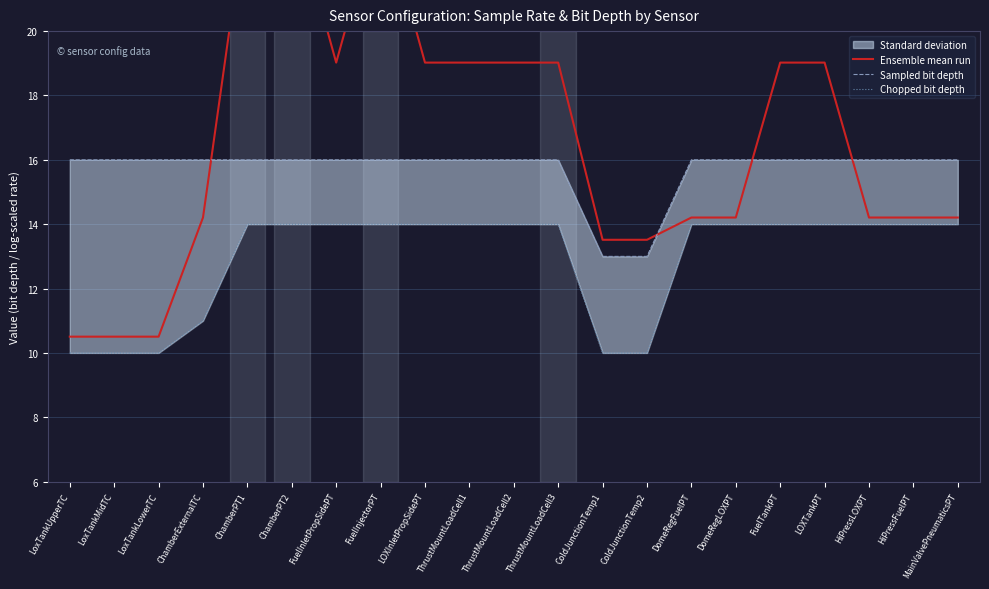

What is the difference between the maximum and minimum values in the Sampled bit depth series?

3.0